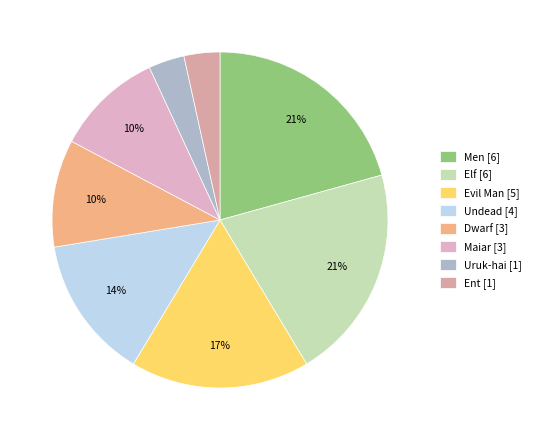

Is there any slice that represents more than half of the pie?

No